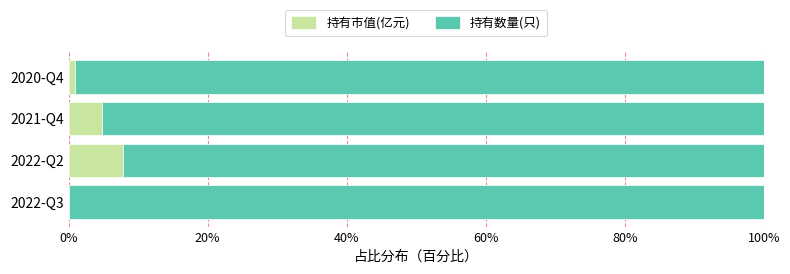

True or false: 持有市值(亿元) has a value of 2.1 at 2022-Q2.

False